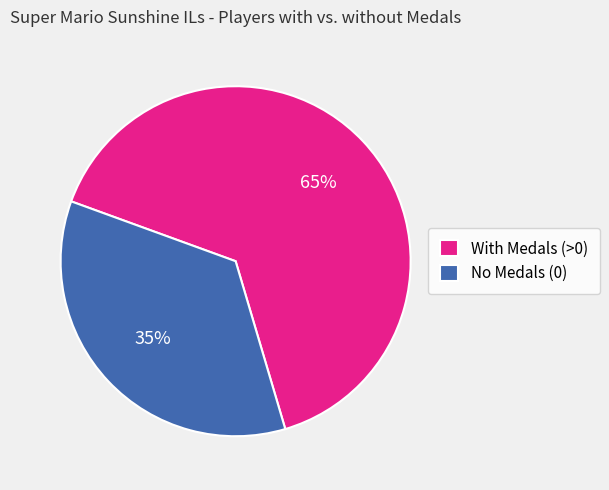

Is it true that With Medals (>0) is 65% of the pie?

True